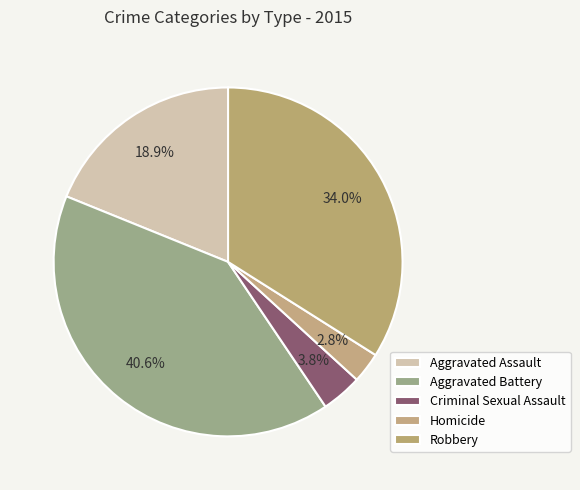

The Criminal Sexual Assault slice represents 4% of the pie. True or false?

True